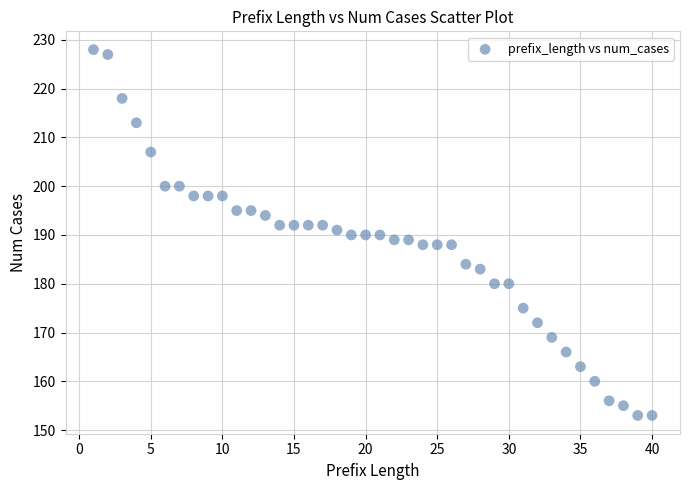

What is the range of X values (max minus min)?

39